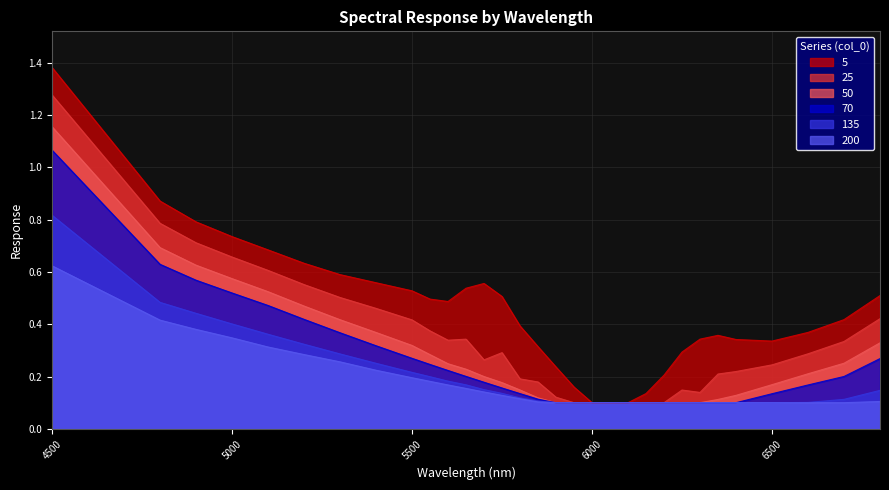

Reading left to right, transcribe all the data shown in this chart.

5: 4500=1.4	4800=0.9	4900=0.8	5000=0.7	5100=0.7	5200=0.6	5300=0.6	5400=0.6	5500=0.5	5550=0.5	5600=0.5	5650=0.5	5700=0.6	5750=0.5	5800=0.4	5850=0.3	5900=0.2	5950=0.2	6000=0.1	6050=0.1	6100=0.1	6150=0.1	6200=0.2	6250=0.3	6300=0.3	6350=0.4	6400=0.3	6500=0.3	6600=0.4	6700=0.4	6800=0.5
25: 4500=1.3	4800=0.8	4900=0.7	5000=0.7	5100=0.6	5200=0.6	5300=0.5	5400=0.5	5500=0.4	5550=0.4	5600=0.3	5650=0.3	5700=0.3	5750=0.3	5800=0.2	5850=0.2	5900=0.1	5950=0.1	6000=0.1	6050=0.1	6100=0.1	6150=0.1	6200=0.1	6250=0.1	6300=0.1	6350=0.2	6400=0.2	6500=0.2	6600=0.3	6700=0.3	6800=0.4
50: 4500=1.2	4800=0.7	4900=0.6	5000=0.6	5100=0.5	5200=0.5	5300=0.4	5400=0.4	5500=0.3	5550=0.3	5600=0.2	5650=0.2	5700=0.2	5750=0.2	5800=0.1	5850=0.1	5900=0.1	5950=0.1	6000=0.1	6050=0.1	6100=0.1	6150=0.1	6200=0.1	6250=0.1	6300=0.1	6350=0.1	6400=0.1	6500=0.2	6600=0.2	6700=0.3	6800=0.3
70: 4500=1.1	4800=0.6	4900=0.6	5000=0.5	5100=0.5	5200=0.4	5300=0.4	5400=0.3	5500=0.3	5550=0.2	5600=0.2	5650=0.2	5700=0.2	5750=0.2	5800=0.1	5850=0.1	5900=0.1	5950=0.1	6000=0.1	6050=0.1	6100=0.1	6150=0.1	6200=0.1	6250=0.1	6300=0.1	6350=0.1	6400=0.1	6500=0.1	6600=0.2	6700=0.2	6800=0.3
135: 4500=0.8	4800=0.5	4900=0.4	5000=0.4	5100=0.4	5200=0.3	5300=0.3	5400=0.3	5500=0.2	5550=0.2	5600=0.2	5650=0.2	5700=0.1	5750=0.1	5800=0.1	5850=0.1	5900=0.1	5950=0.1	6000=0.1	6050=0.1	6100=0.1	6150=0.1	6200=0.1	6250=0.1	6300=0.1	6350=0.1	6400=0.1	6500=0.1	6600=0.1	6700=0.1	6800=0.1
200: 4500=0.6	4800=0.4	4900=0.4	5000=0.3	5100=0.3	5200=0.3	5300=0.3	5400=0.2	5500=0.2	5550=0.2	5600=0.2	5650=0.2	5700=0.1	5750=0.1	5800=0.1	5850=0.1	5900=0.1	5950=0.1	6000=0.1	6050=0.1	6100=0.1	6150=0.1	6200=0.1	6250=0.1	6300=0.1	6350=0.1	6400=0.1	6500=0.1	6600=0.1	6700=0.1	6800=0.1